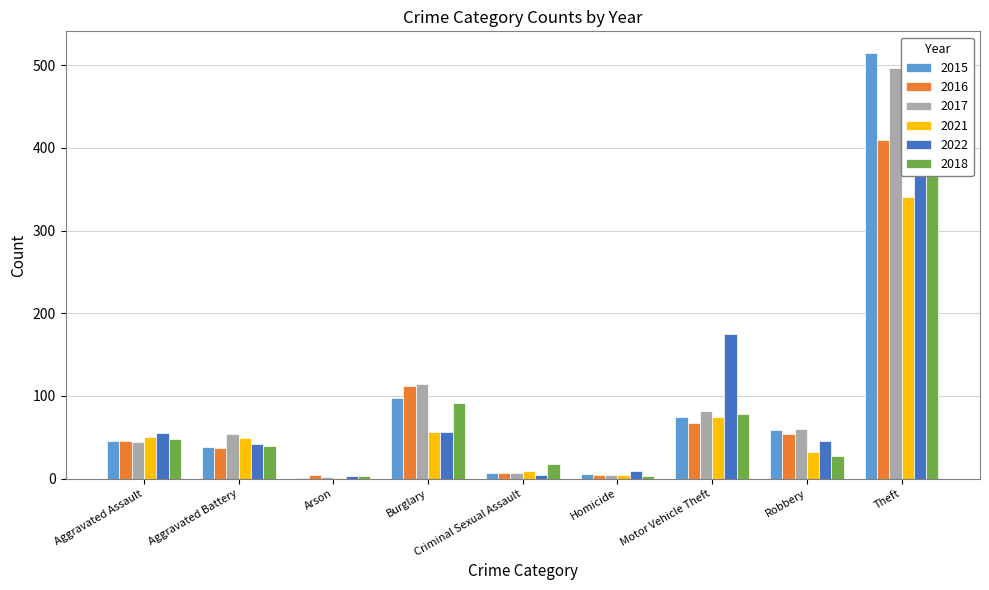

Reading left to right, list all the values displayed in this chart.

2015: 46	38	1	98	7	6	75	59	515
2016: 46	37	4	112	7	5	67	54	409
2017: 44	54	2	114	7	4	82	60	497
2021: 50	49	1	57	9	4	75	32	341
2022: 55	42	3	56	5	9	175	46	388
2018: 48	39	3	92	18	3	78	27	515